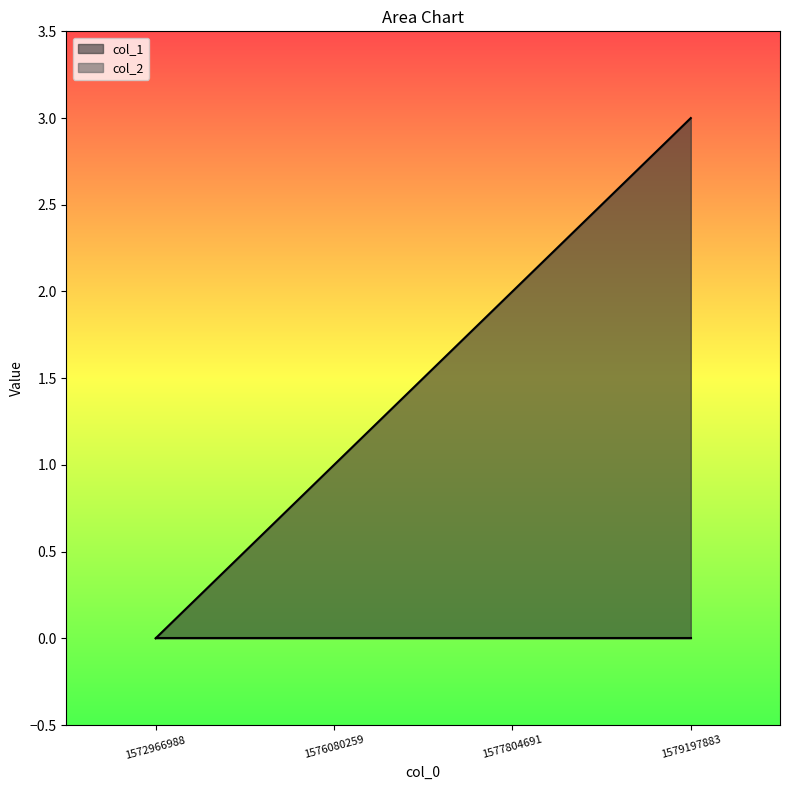

What is the sum of the values at 1579197883 and 1577804691?

5